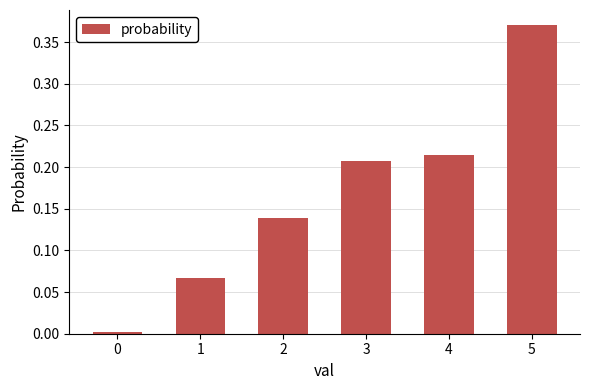

The value at 0 is 0.0. True or false?

True